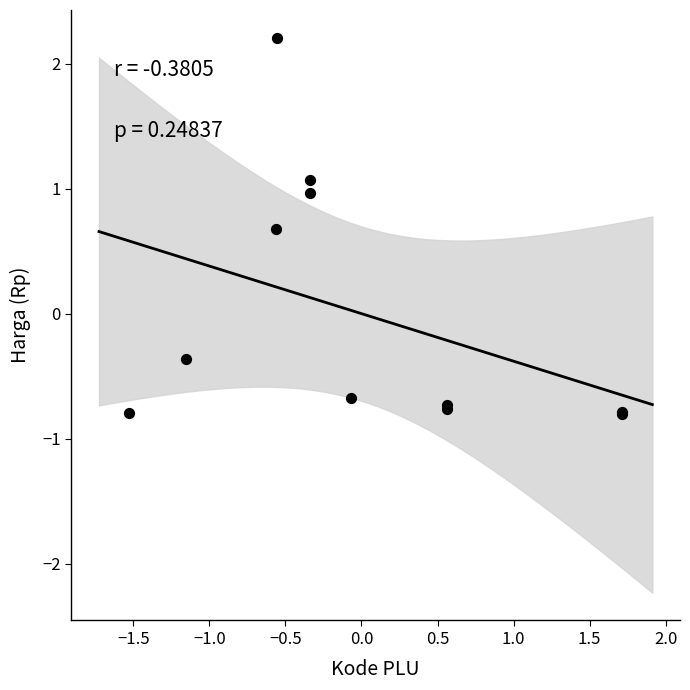

What Y value in the scatter plot is closest to 0?

-0.4